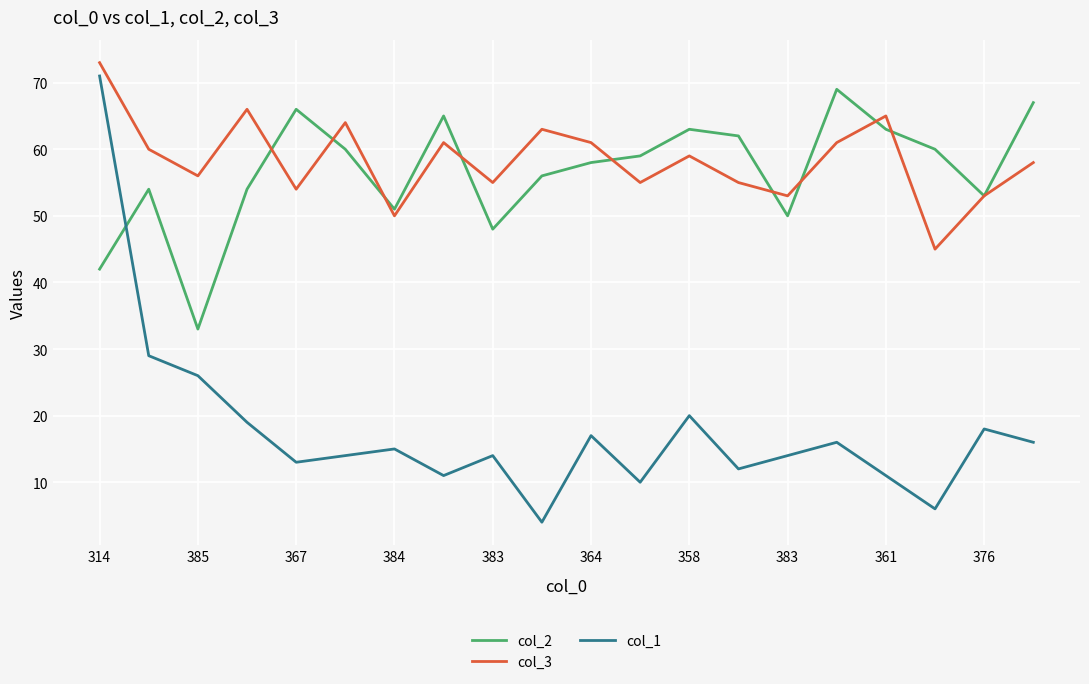

True or false: col_3 and col_1 intersect in this chart.

False